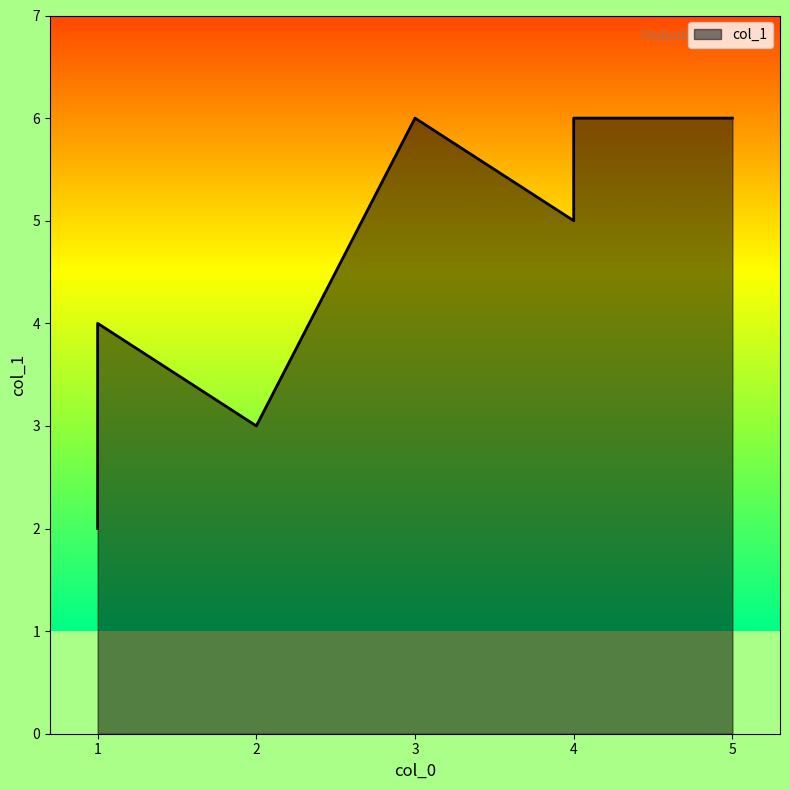

Which has a higher value, 1 or 1?

1